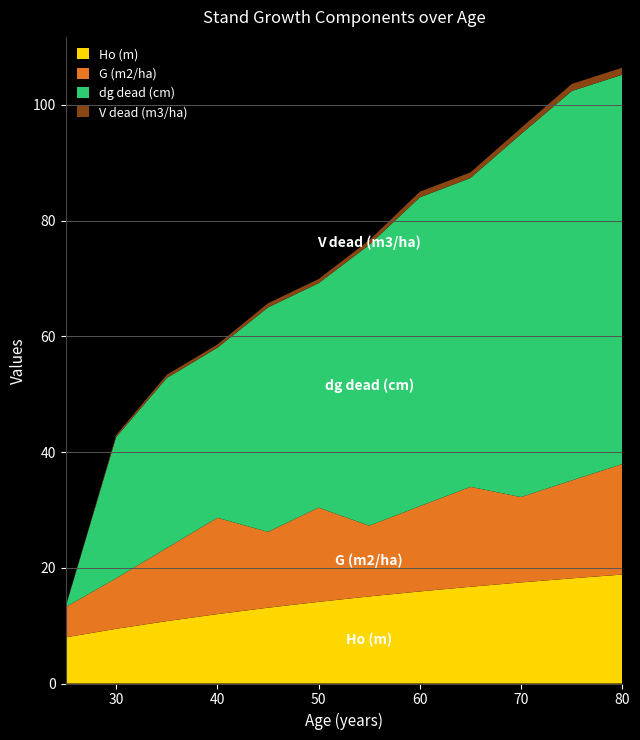

Reading right to left, transcribe all the data shown in this chart.

Ho (m): 80=18.8	75=18.2	70=17.5	65=16.7	60=15.9	55=15.1	50=14.1	45=13.1	40=12.0	35=10.8	30=9.4	25=8.0
G (m2/ha): 80=19.1	75=16.9	70=14.8	65=17.3	60=14.7	55=12.2	50=16.3	45=13.1	40=16.6	35=12.6	30=8.7	25=5.2
dg dead (cm): 80=67.3	75=67.3	70=62.7	65=53.4	60=53.4	55=48.5	50=38.8	45=38.8	40=29.4	35=29.4	30=24.4	25=0.0
V dead (m3/ha): 80=1.2	75=1.2	70=1.1	65=1.0	60=1.0	55=0.8	50=0.7	45=0.7	40=0.6	35=0.6	30=0.3	25=0.0